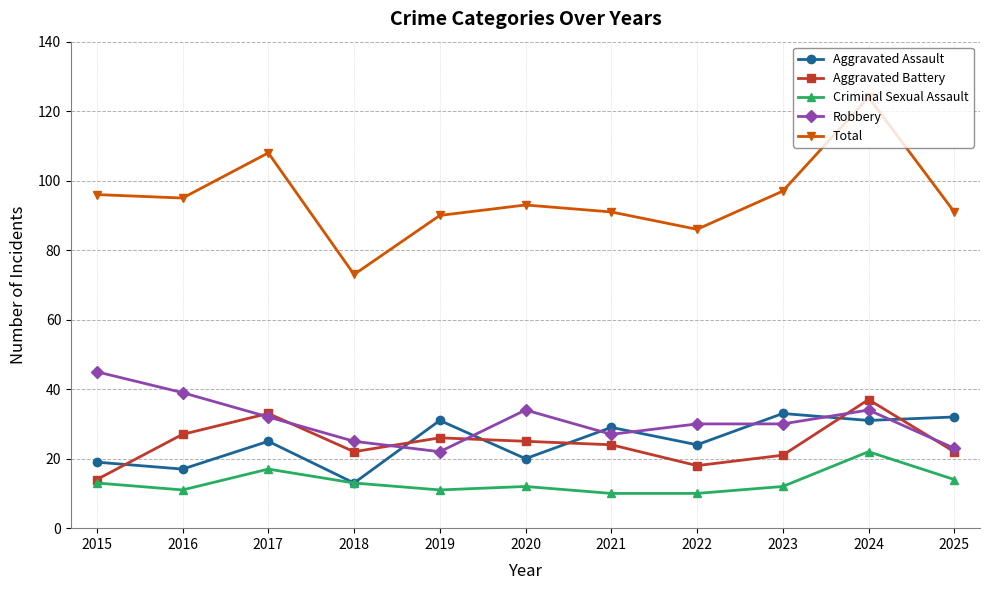

Which series has the largest range (max minus min)?

Total